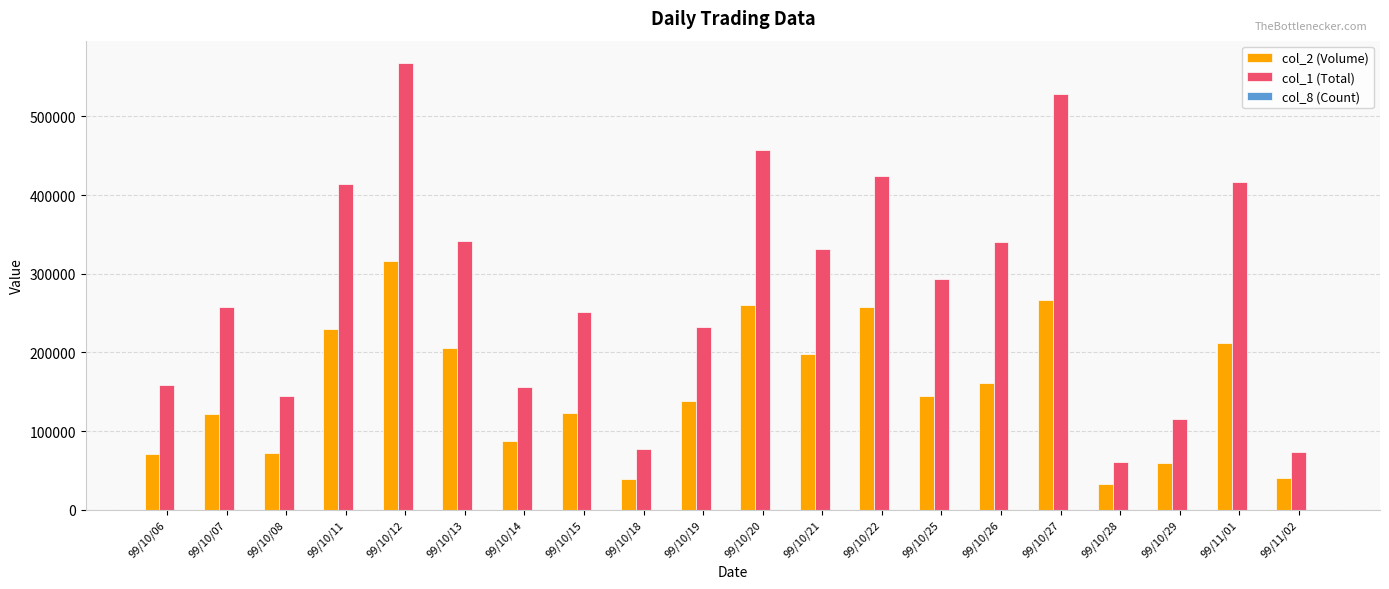

What is the total value across all series at 99/10/29?

174754